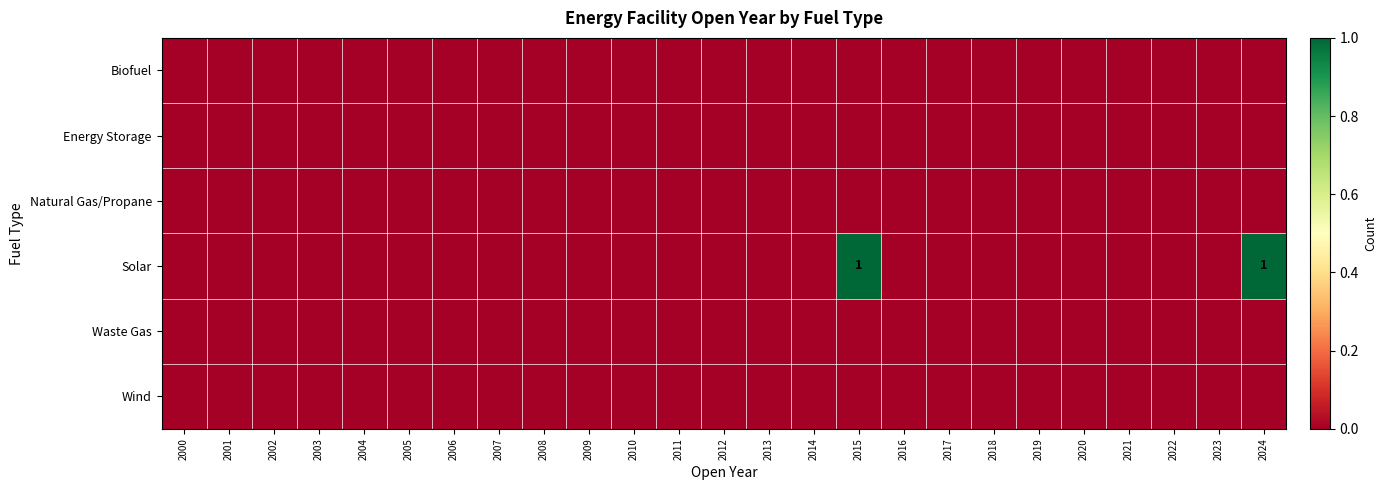

Which has a higher value, 2022 or 2000?

2022